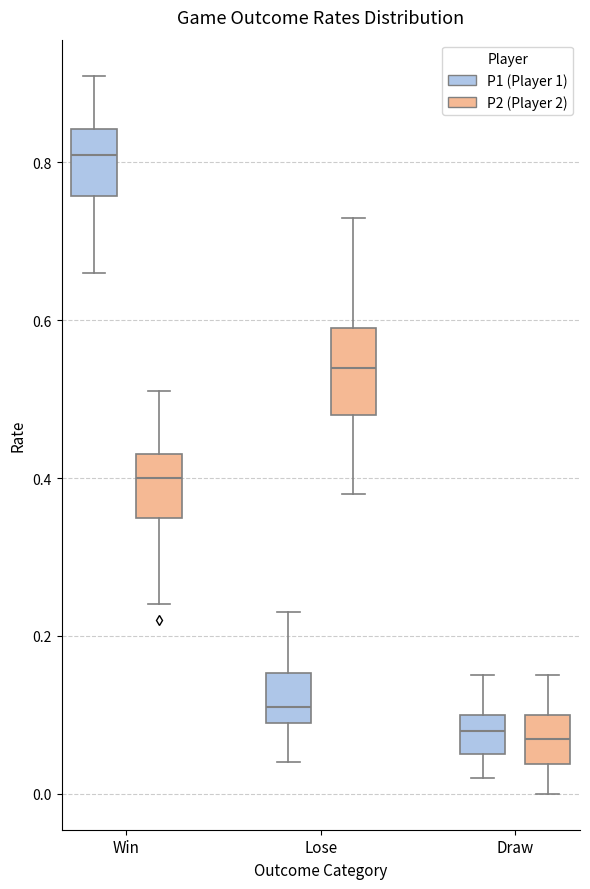

Where is the upper edge of the box for Win (P2 (Player 2)) on the y-axis? The values are not printed on the chart, so give them approximately, as read against the axis.

0.44